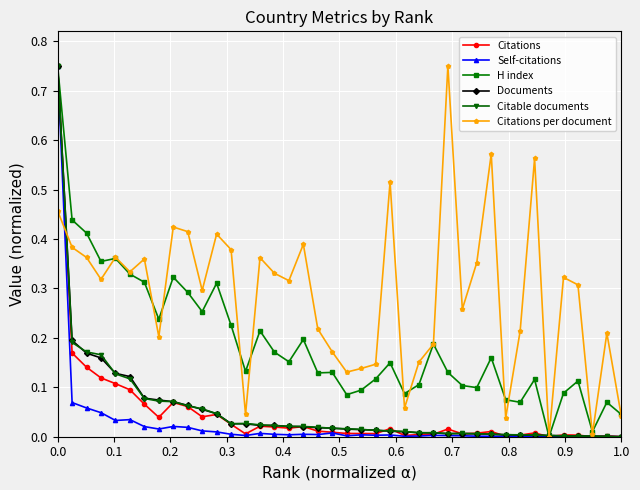

Count the number of data series in this chart.

6